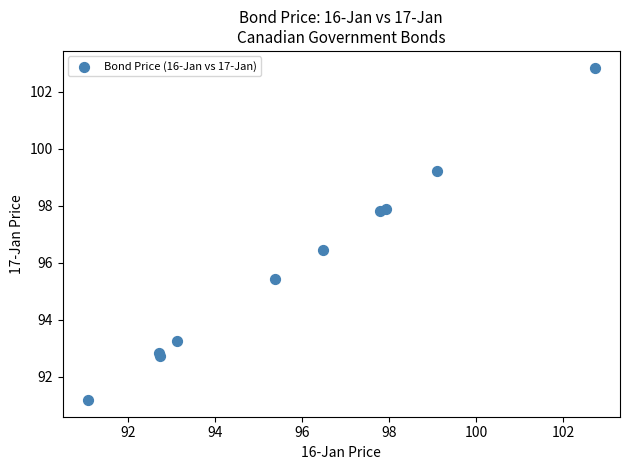

What Y value in the scatter plot is closest to 97?

96.5